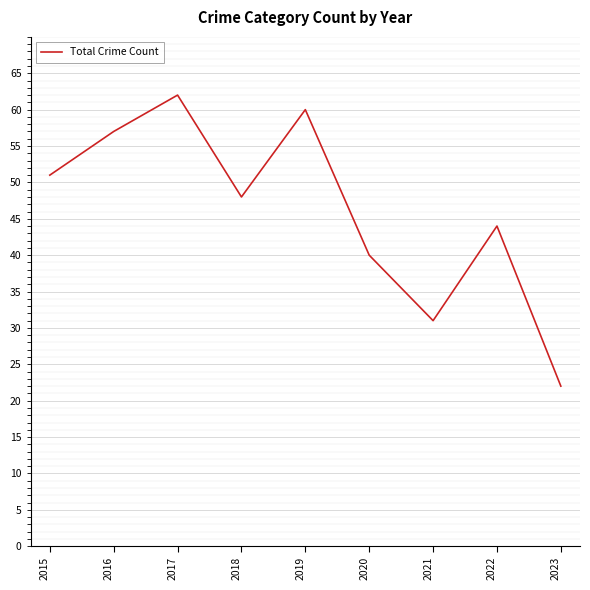

The chart shows a value of 40 at 2020. True or false?

True